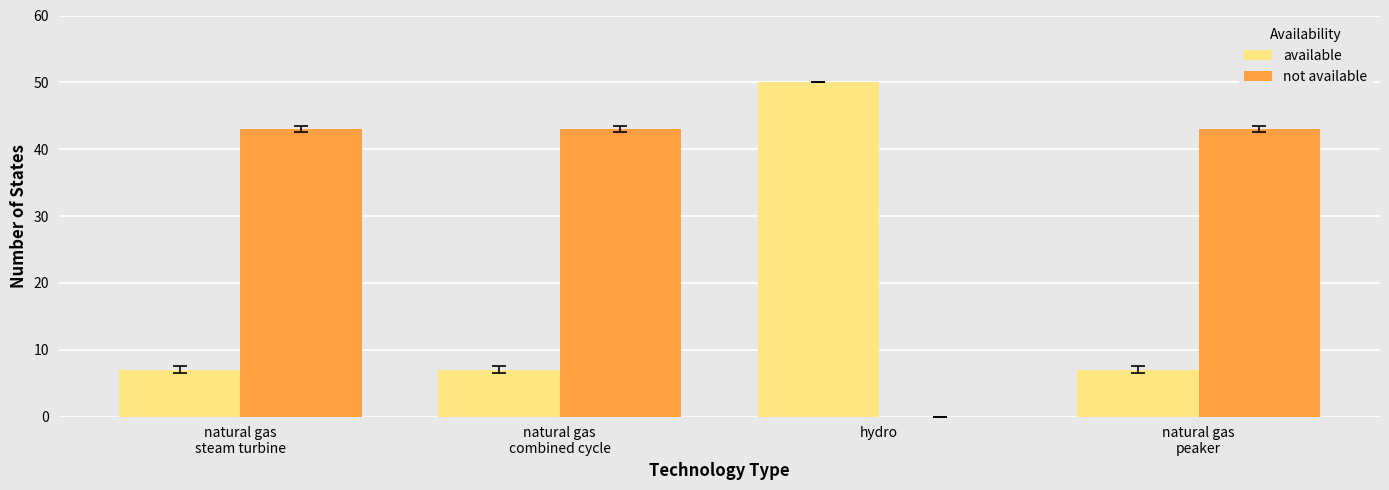

How many groups of bars are there?

4